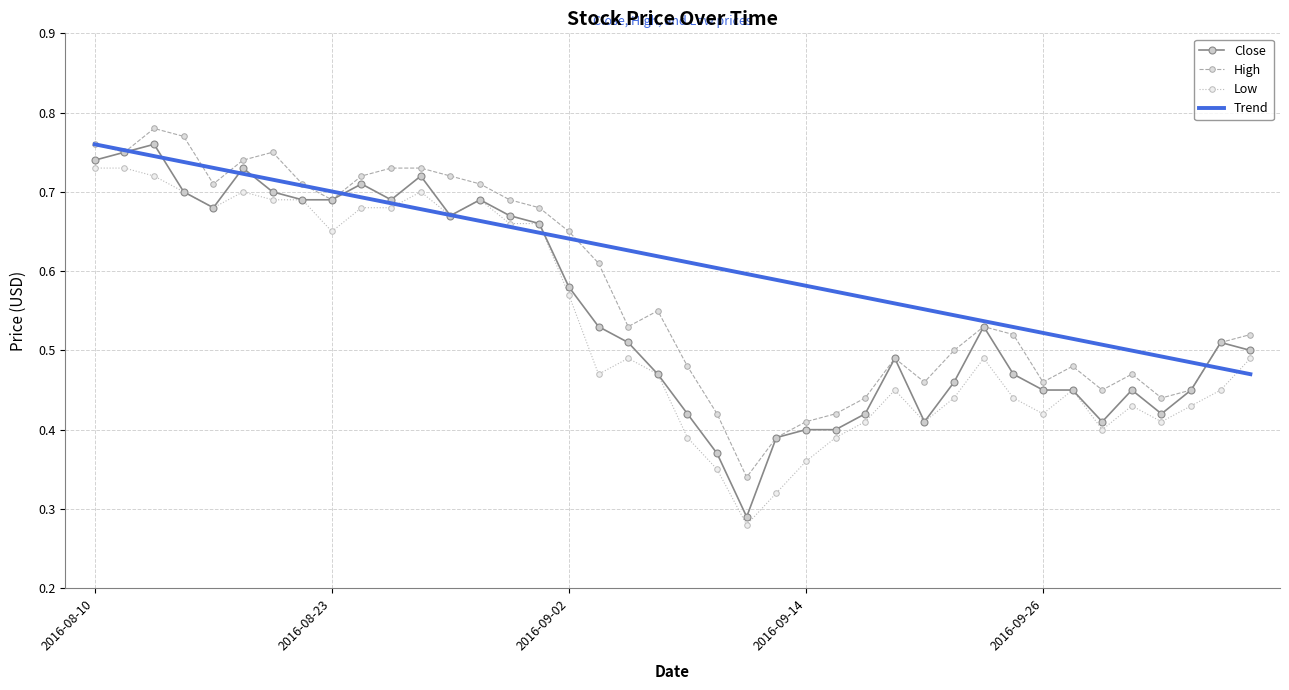

Which series has the widest spread of values?

Close